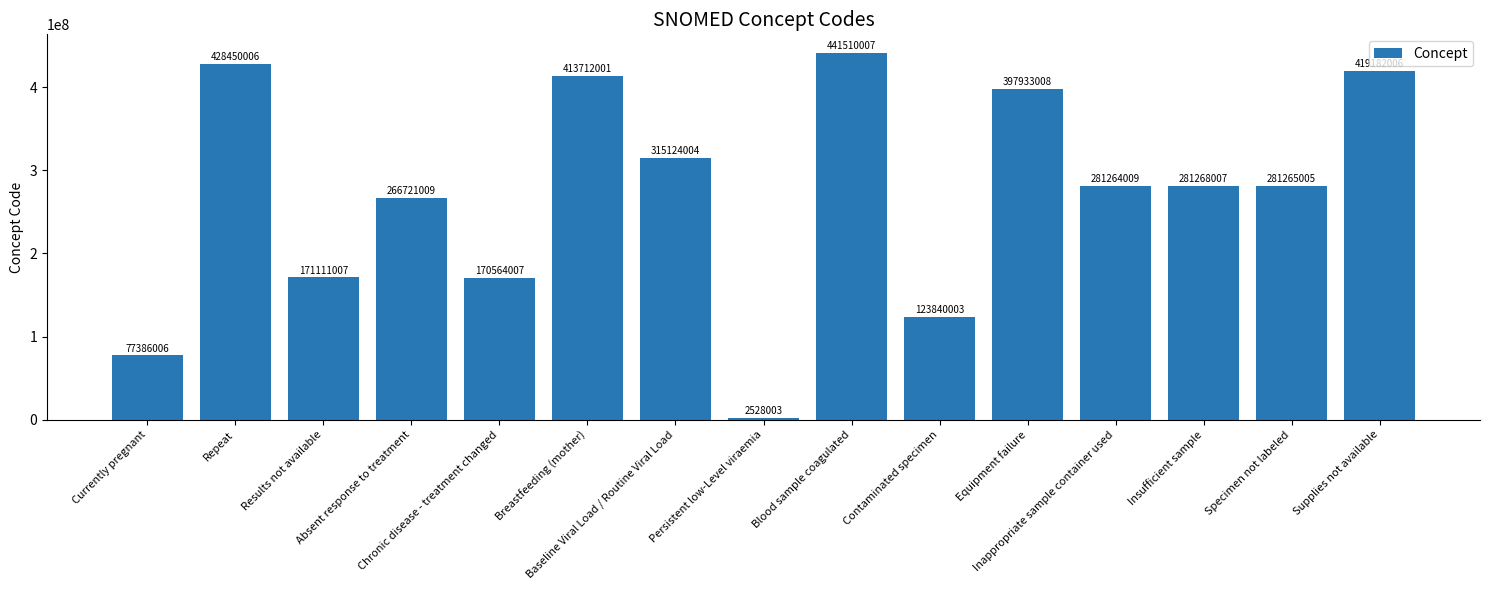

Rank the categories by value from lowest to highest.

Persistent low-Level viraemia, Currently pregnant, Contaminated specimen, Chronic disease - treatment changed, Results not available, Absent response to treatment, Inappropriate sample container used, Specimen not labeled, Insufficient sample, Baseline Viral Load / Routine Viral Load, Equipment failure, Breastfeeding (mother), Supplies not available, Repeat, Blood sample coagulated